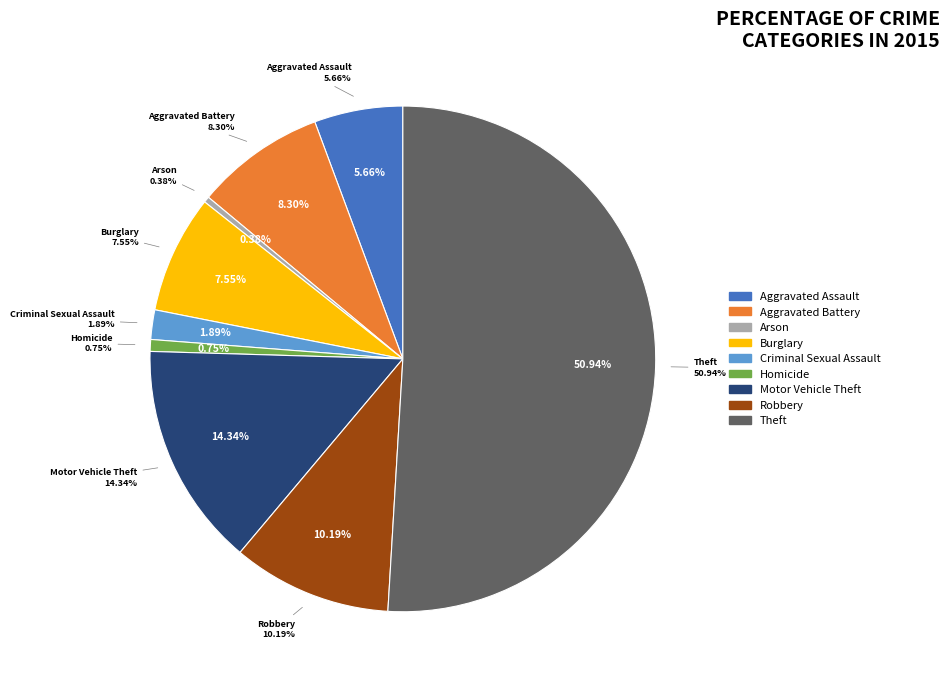

Is it true that Criminal Sexual Assault is 1% of the pie?

False